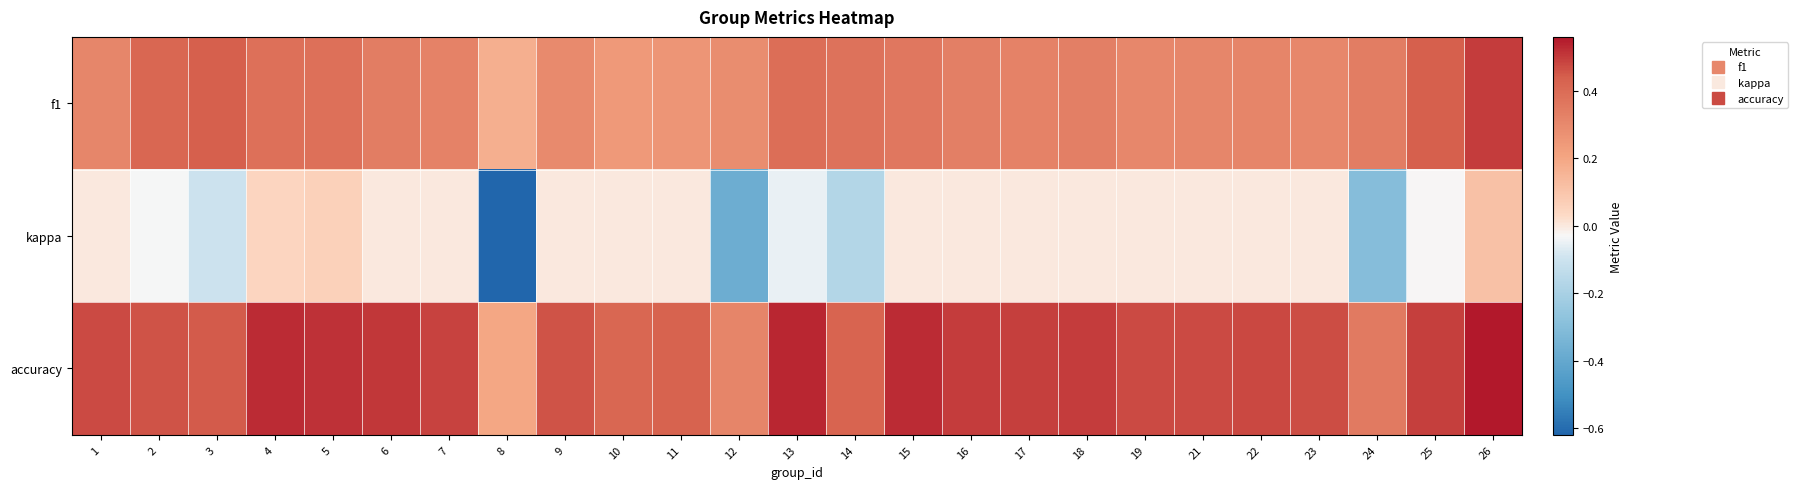

List the series in order of their overall mean, lowest first.

kappa, f1, accuracy